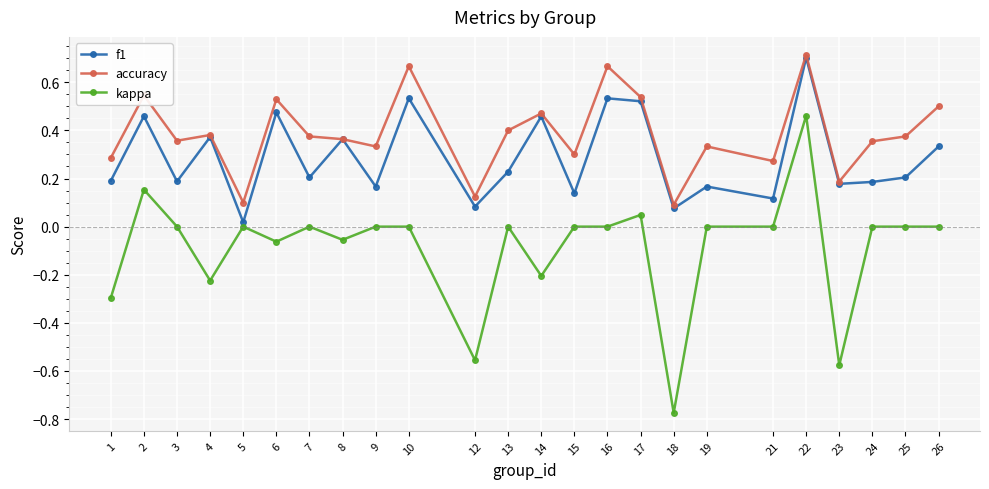

What is the difference between the second highest and minimum values in the accuracy series?

0.6